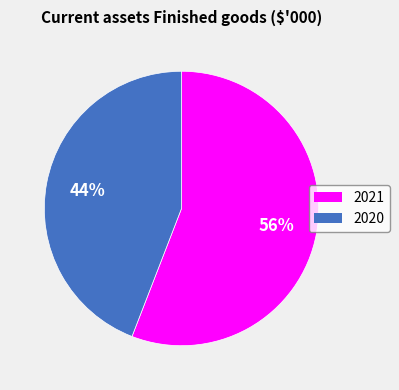

How many slices are in this pie chart?

2